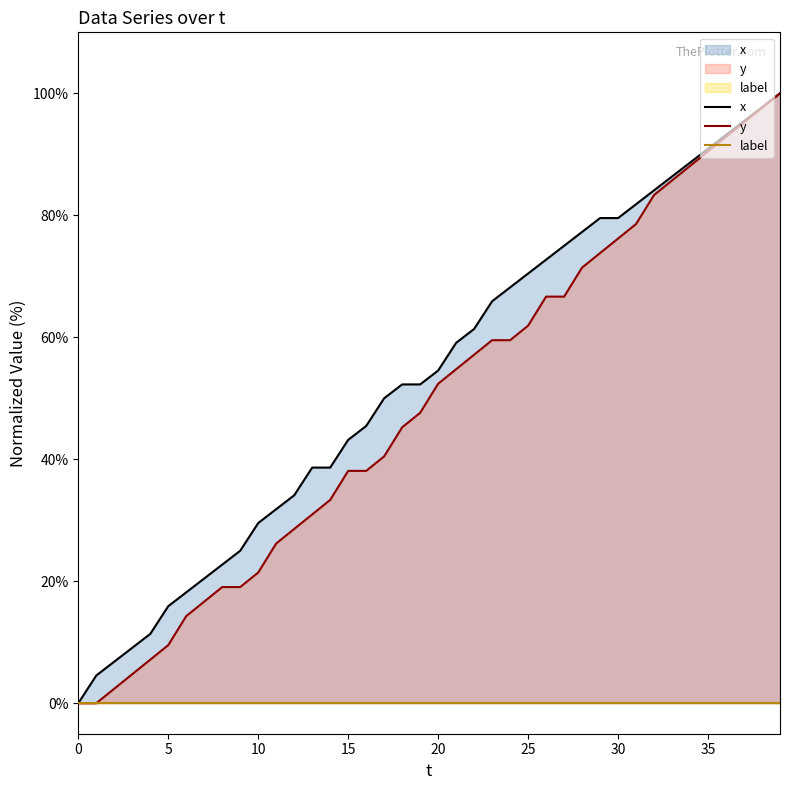

What is the spread (max minus min) of values at 36?

93.2